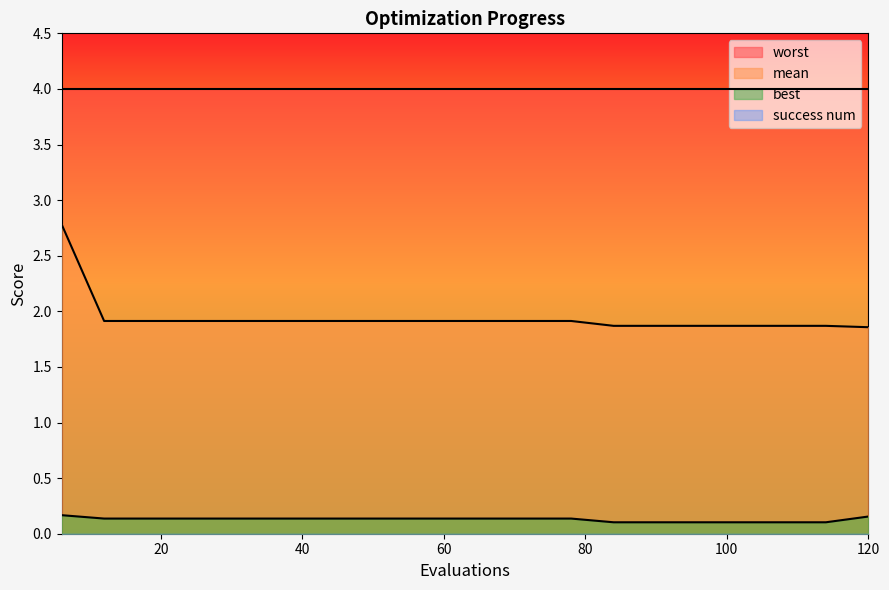

What is the value of the best point at the 3rd from the left?

0.1